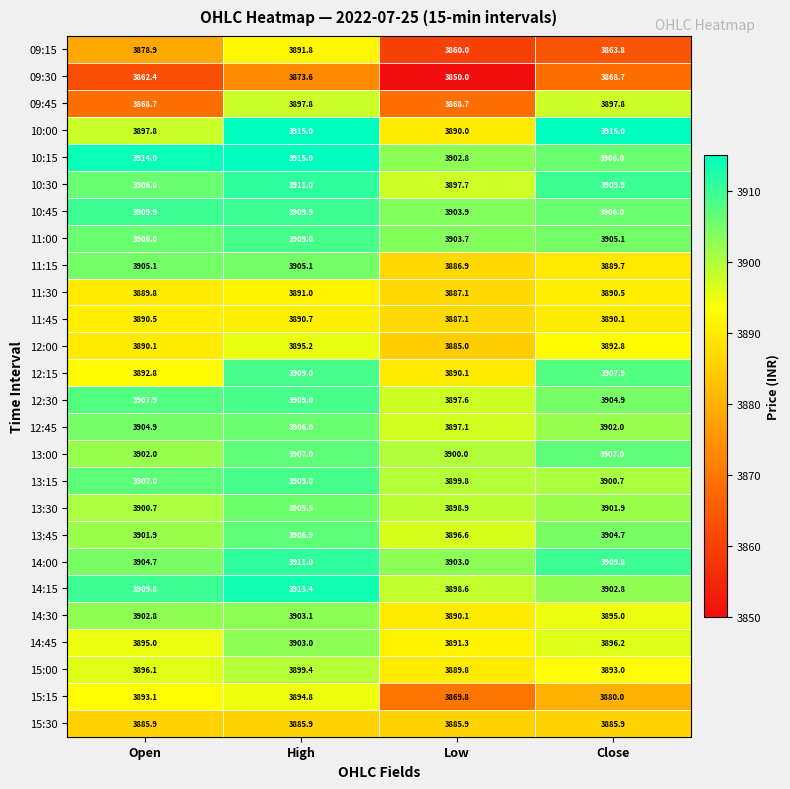

What is the difference between the maximum and minimum values in the 11:30 series?

3.9